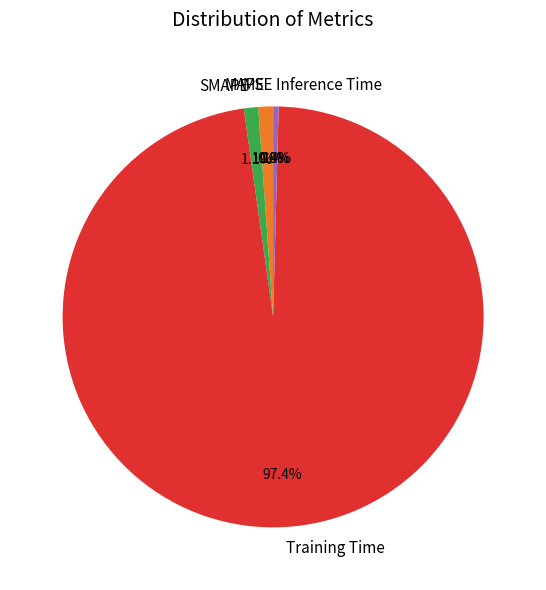

To the nearest percent, what is the difference between the Training Time and Inference Time slice percentages?

97%